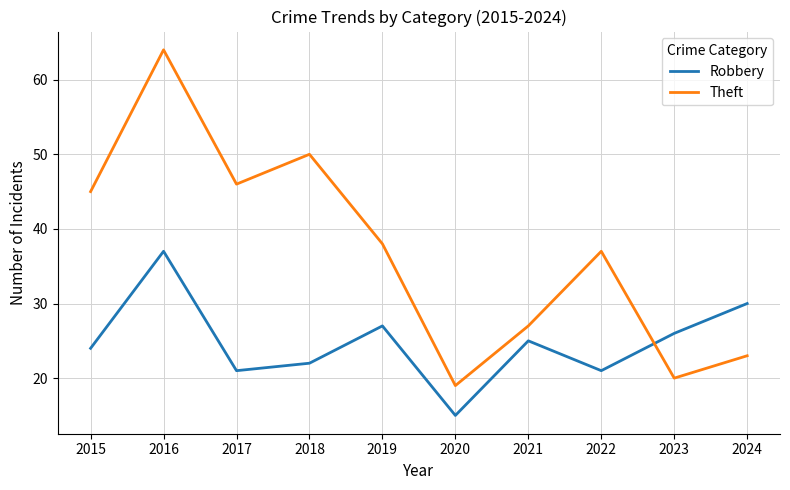

What is the sum of all Theft values?

369